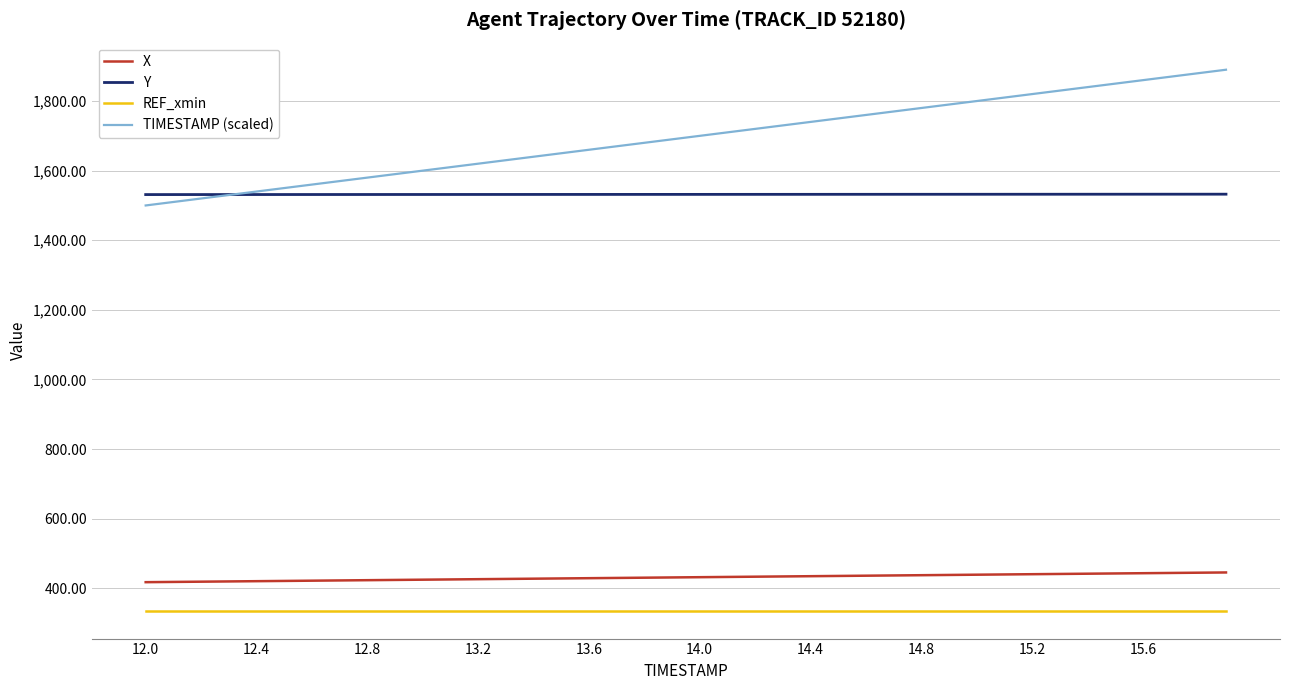

What is the maximum value shown in the chart?

1890.0